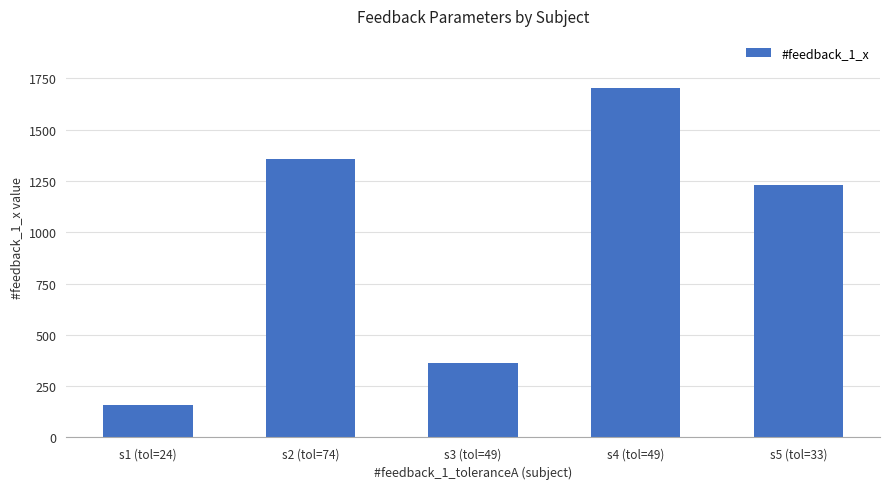

Reading right to left, transcribe all the data shown in this chart.

1232	1702	364	1357	156